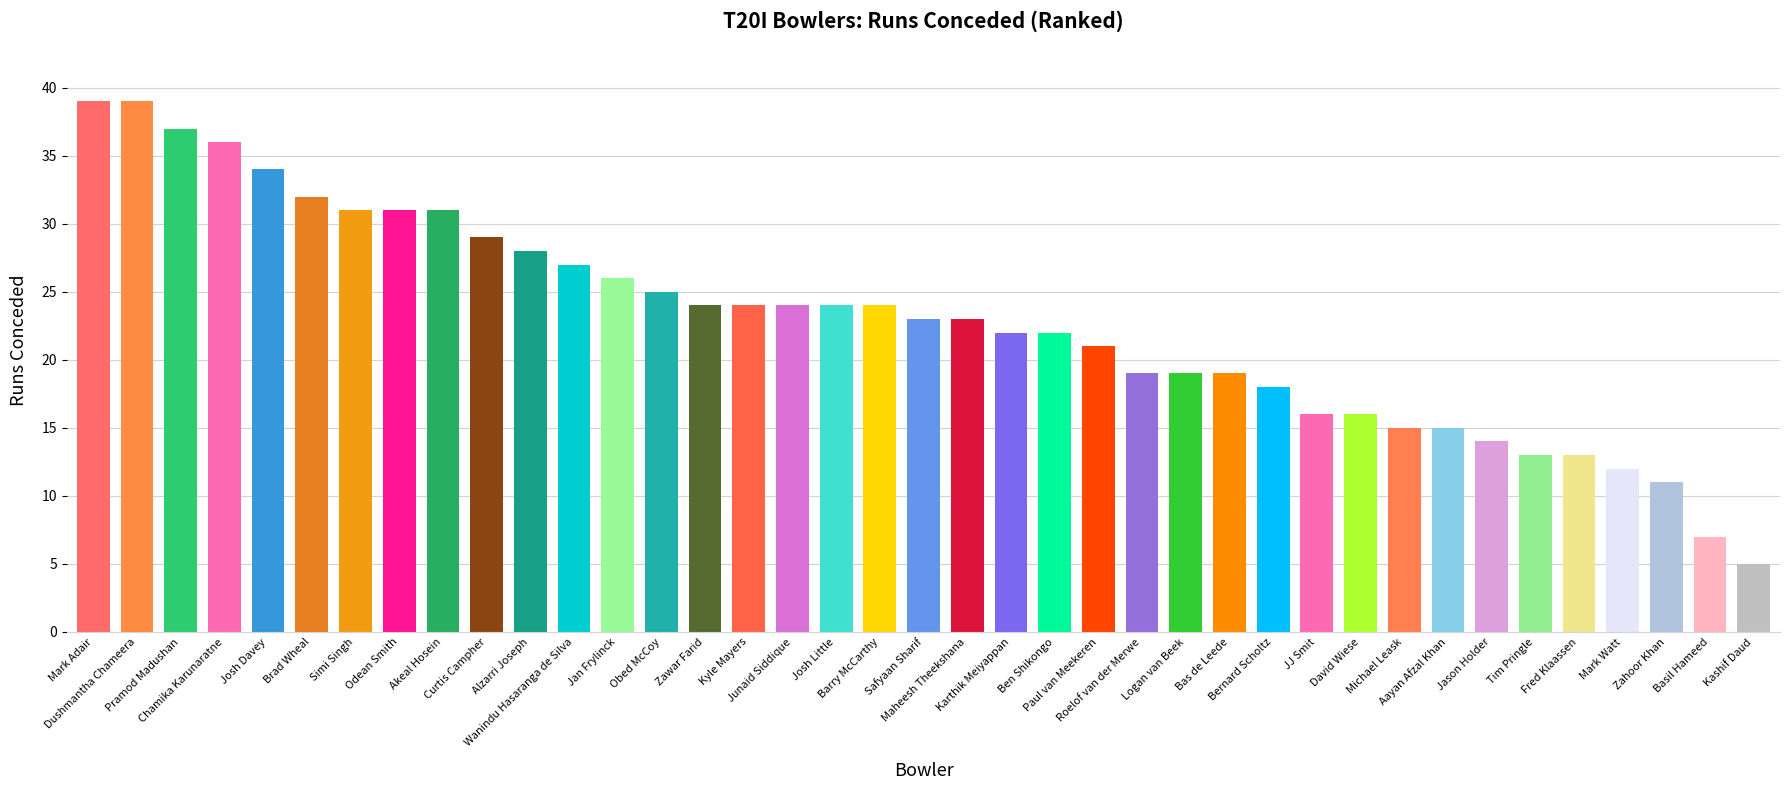

The chart shows a value of 13 at Fred Klaassen. True or false?

True